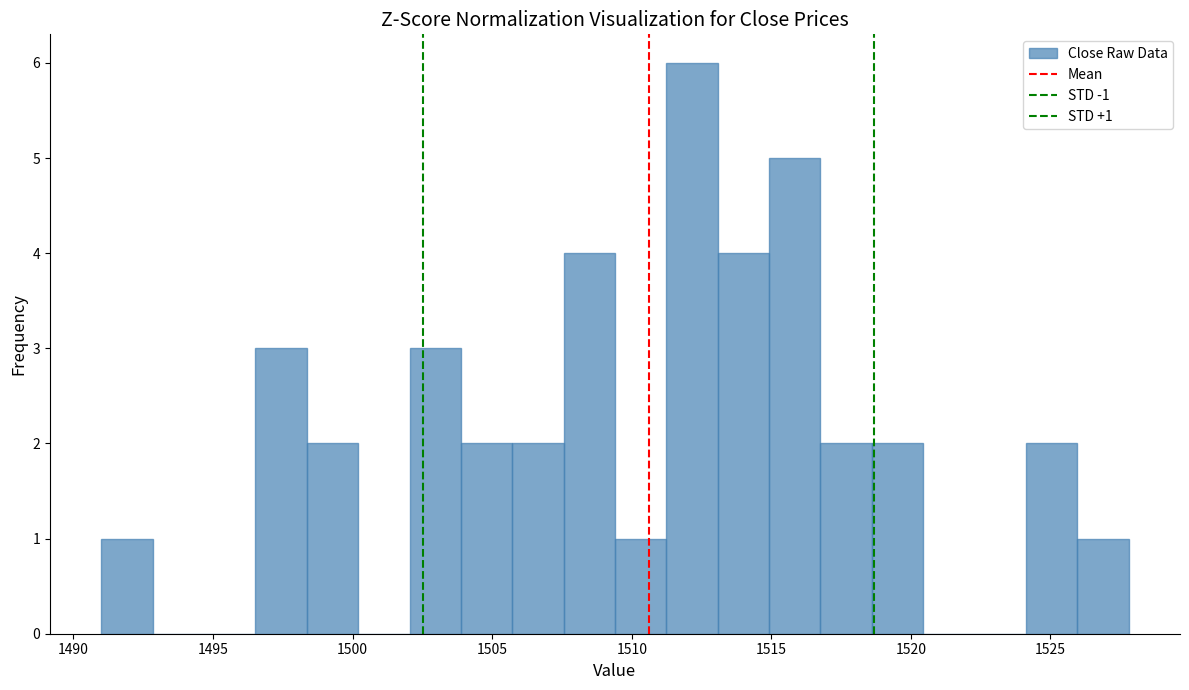

Read against the x-axis, roughly where is the centre of the tallest bar?

1512.0